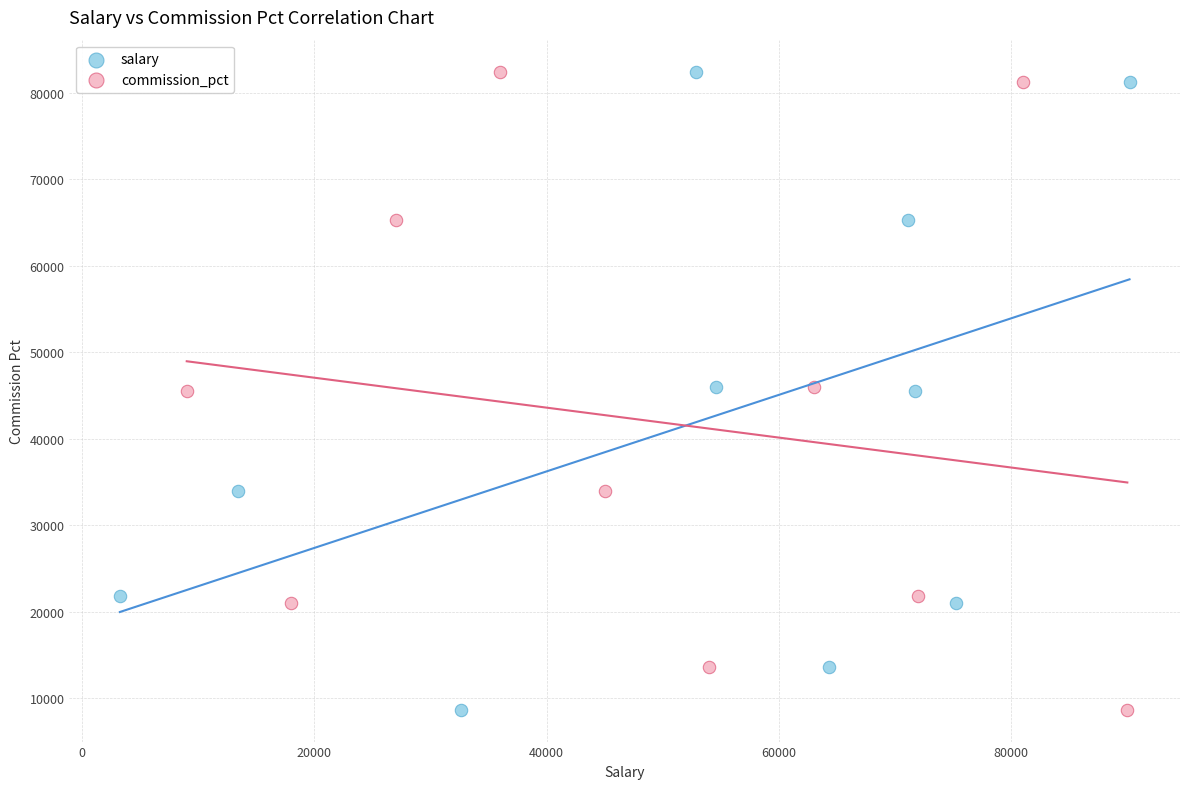

What are all the series names shown in the legend?

salary, commission_pct